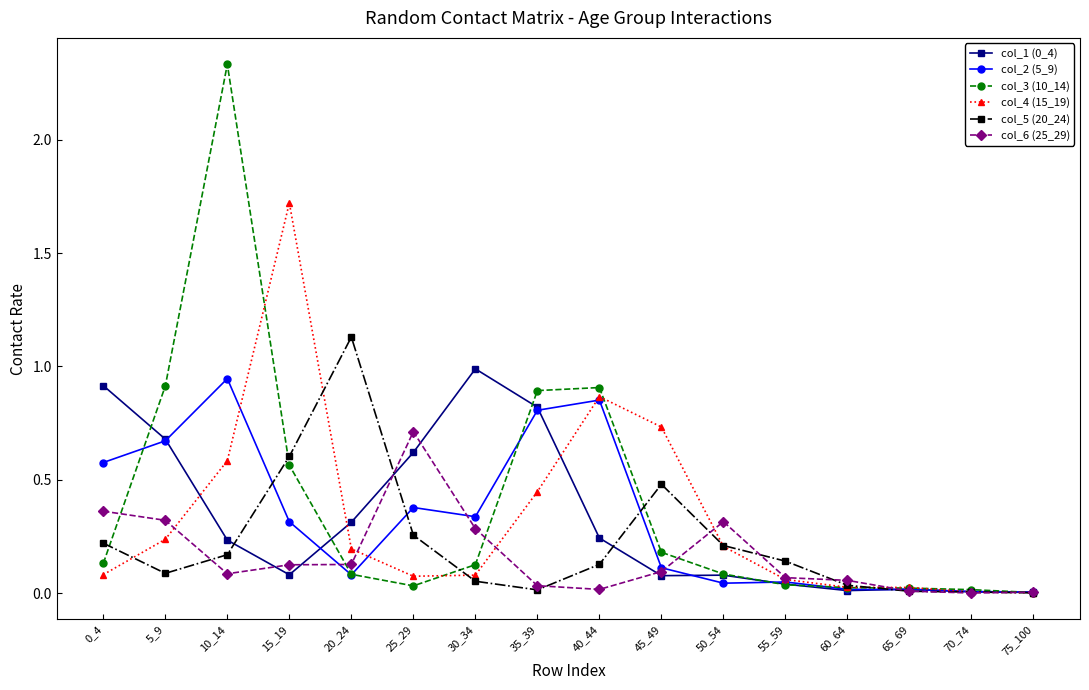

Is the value of col_5 (20_24) at 25_29 greater than the value of col_3 (10_14) at 10_14?

No